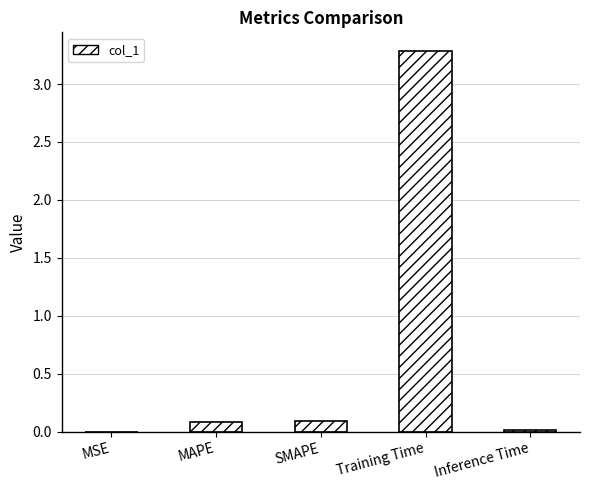

Are the bars horizontal?

No